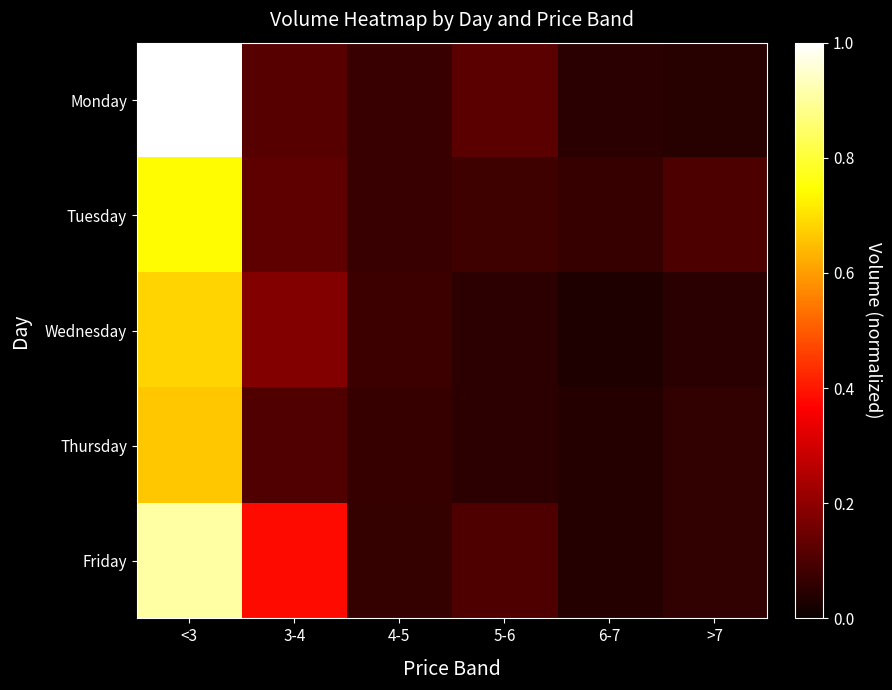

Reading left to right, list all the values displayed in this chart.

Monday: <3=1.0	3-4=0.1	4-5=0.1	5-6=0.1	6-7=0.0	>7=0.0
Tuesday: <3=0.7	3-4=0.1	4-5=0.1	5-6=0.1	6-7=0.1	>7=0.1
Wednesday: <3=0.7	3-4=0.2	4-5=0.1	5-6=0.1	6-7=0.0	>7=0.0
Thursday: <3=0.7	3-4=0.1	4-5=0.1	5-6=0.1	6-7=0.0	>7=0.1
Friday: <3=0.9	3-4=0.4	4-5=0.1	5-6=0.1	6-7=0.0	>7=0.1